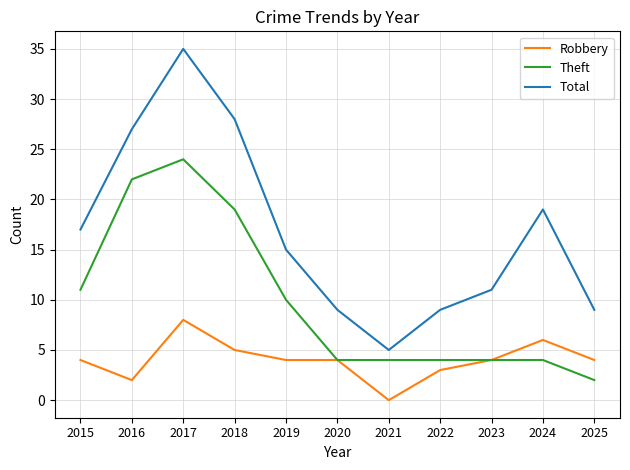

Which series changed the most between 2017 and 2020?

Total